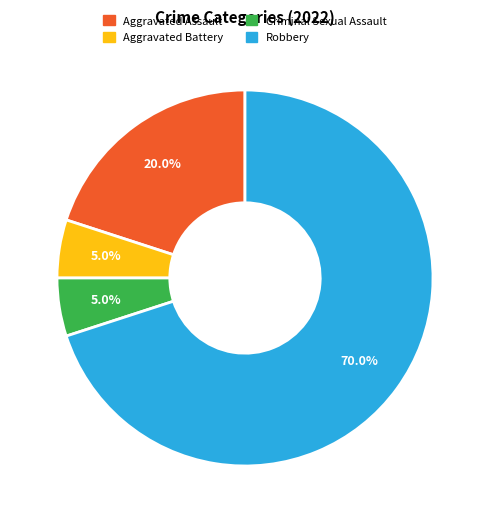

To the nearest percent, what is the difference between the largest and smallest slice percentages?

65%